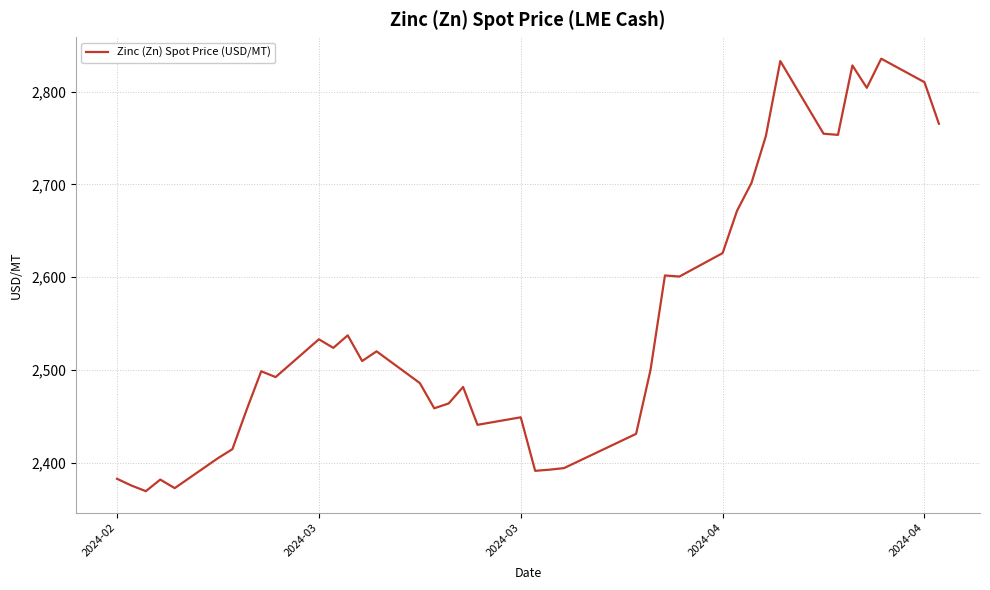

What is the maximum value shown in the chart?

2835.5